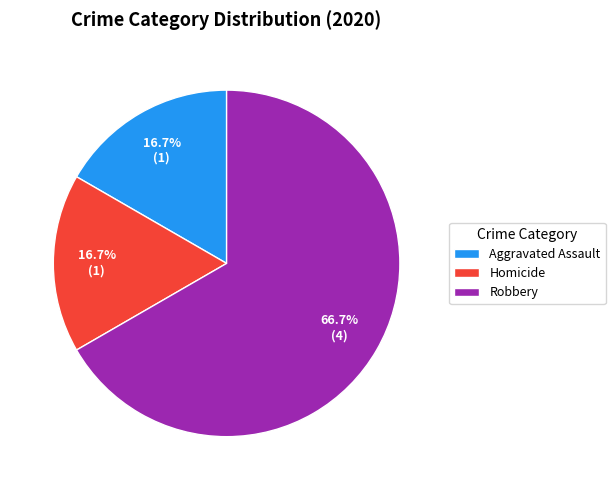

To the nearest percent, what is the difference between the largest and smallest slice percentages?

50%